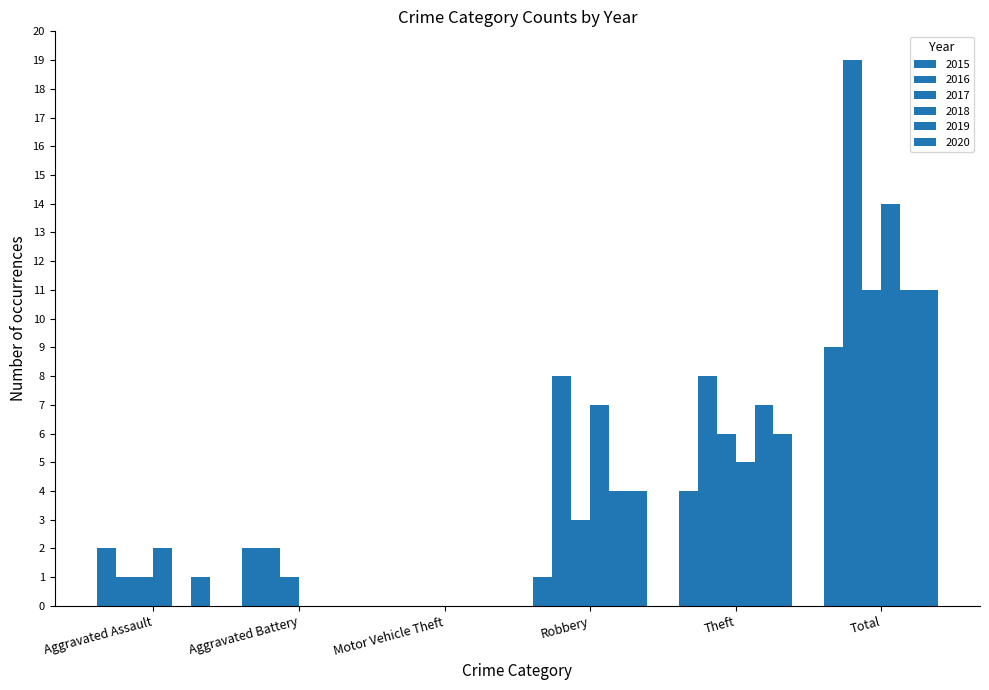

Reading right to left, transcribe all the data shown in this chart.

2015: 9	4	1	0	2	2
2016: 19	8	8	0	2	1
2017: 11	6	3	0	1	1
2018: 14	5	7	0	0	2
2019: 11	7	4	0	0	0
2020: 11	6	4	0	0	1